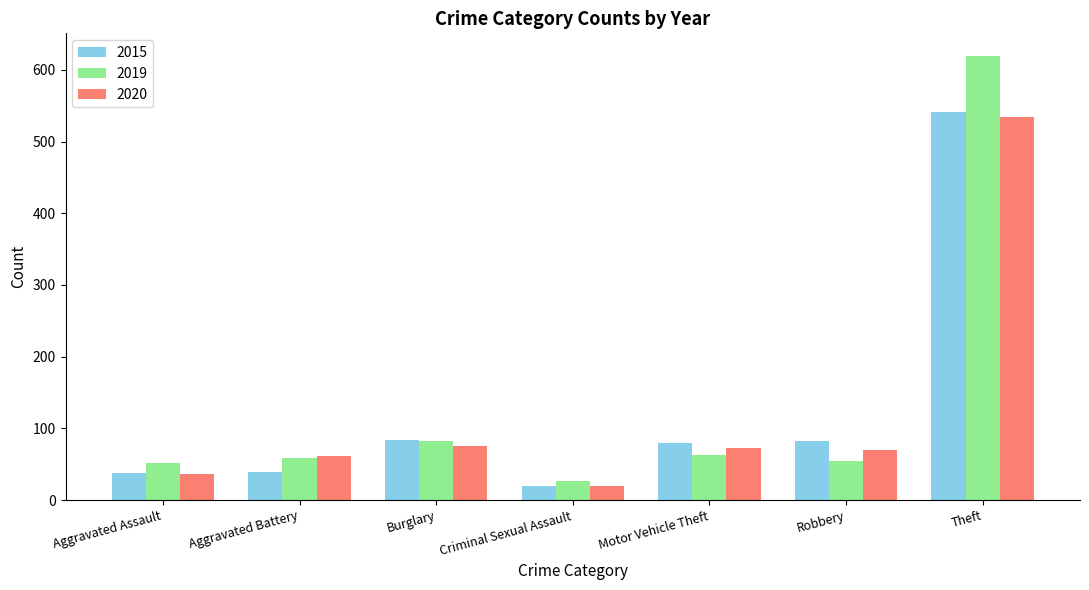

At which label is 2019 closest to 323?

Burglary